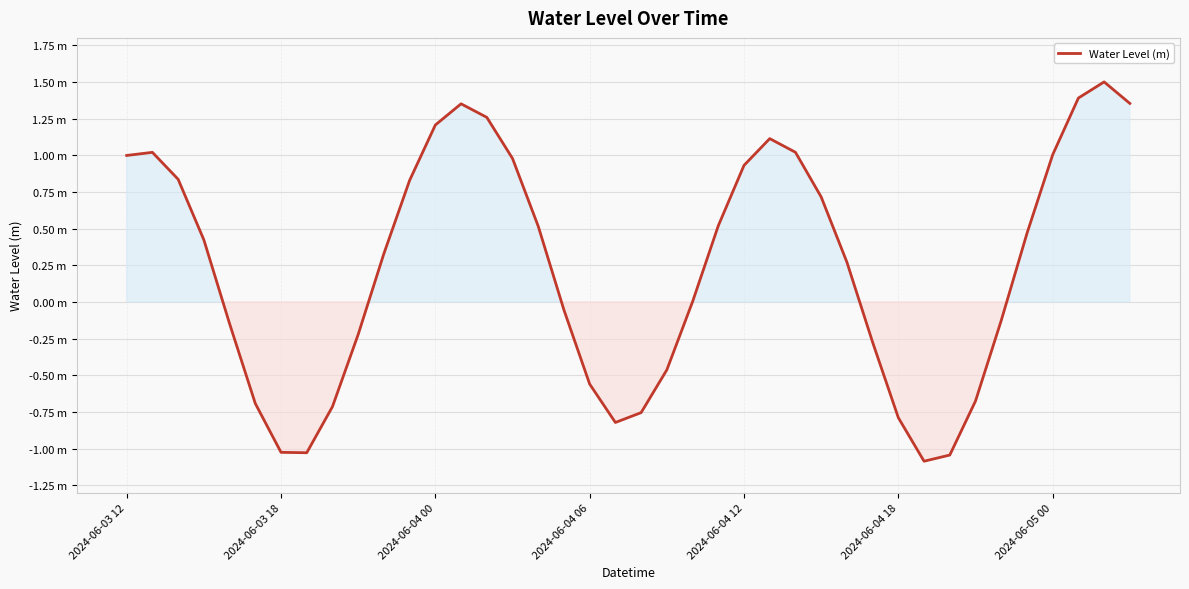

Does the chart have visible grid lines?

Yes